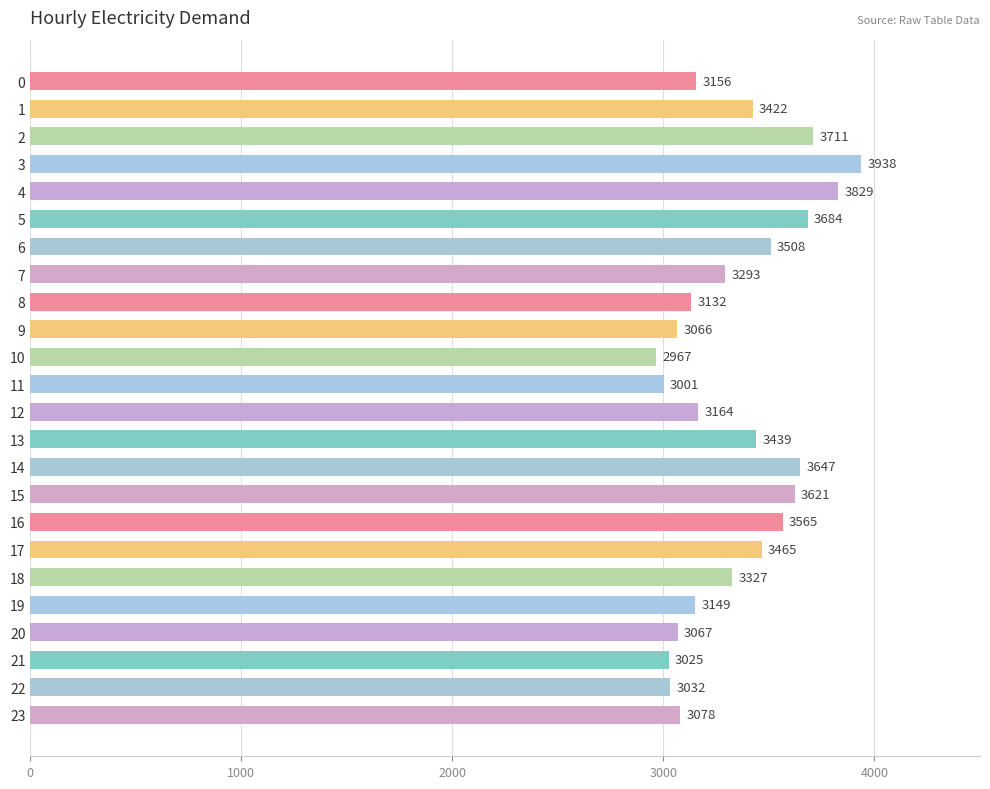

What is the difference between the second highest and minimum values?

862